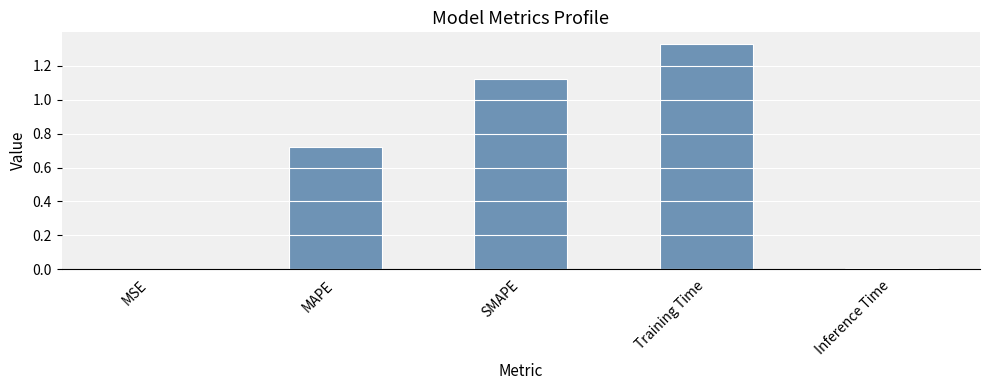

At which category does the chart reach its peak across all series?

Training Time